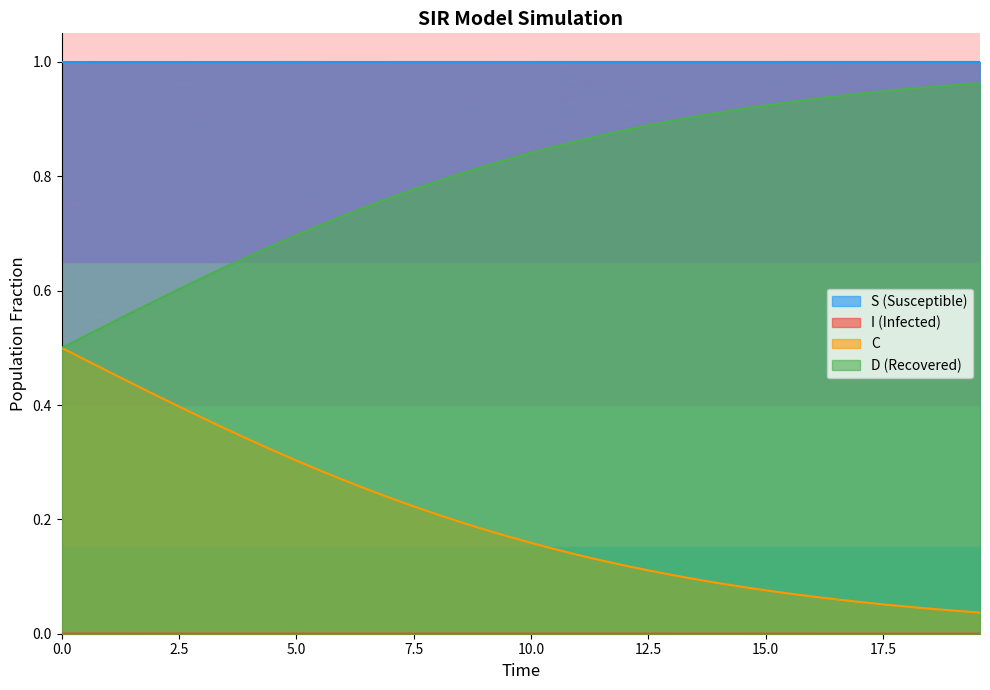

True or false: S (Susceptible) and D (Recovered) cross at least once.

False